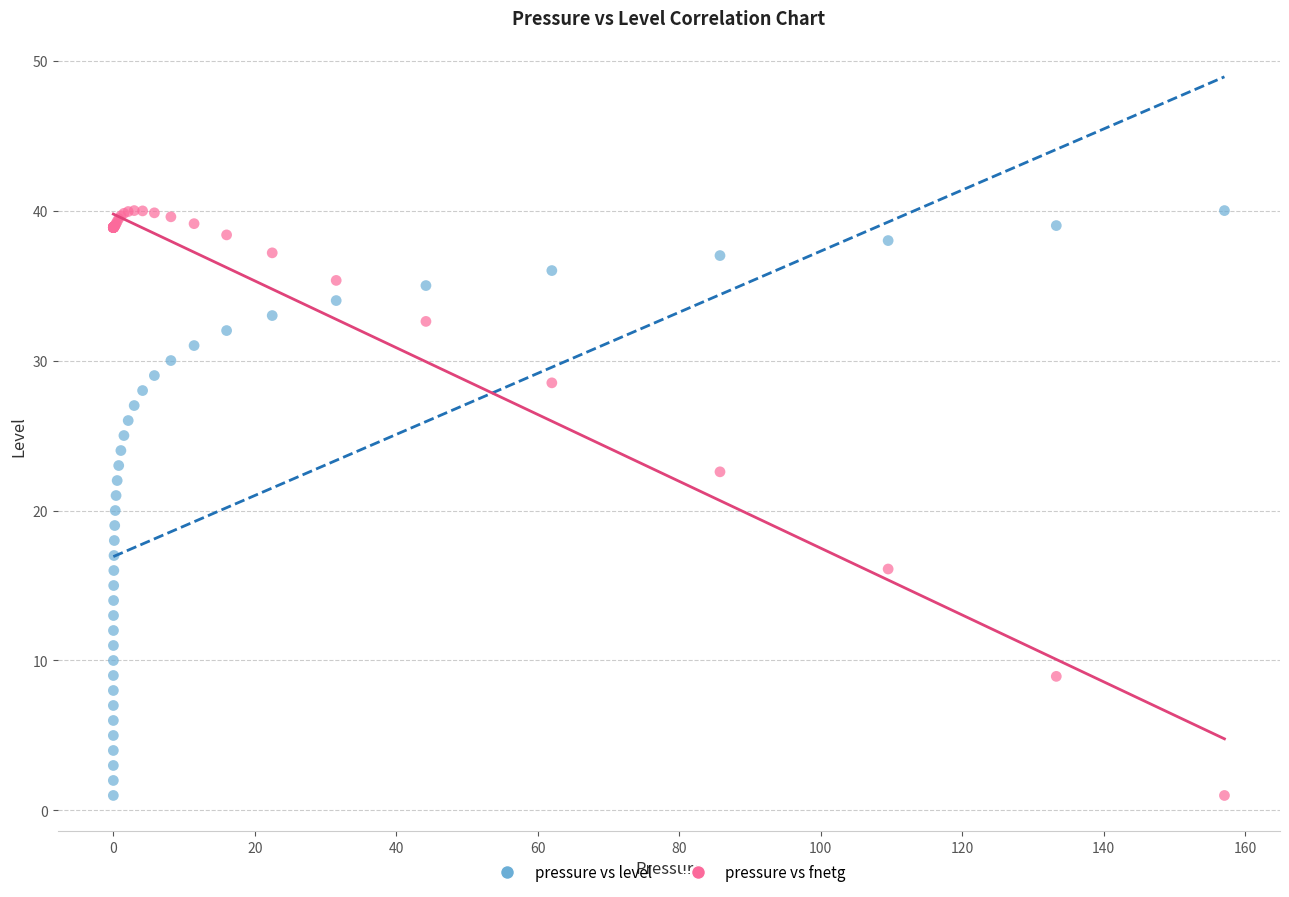

What is the X range (max minus min) for the scatter plot?

157.1